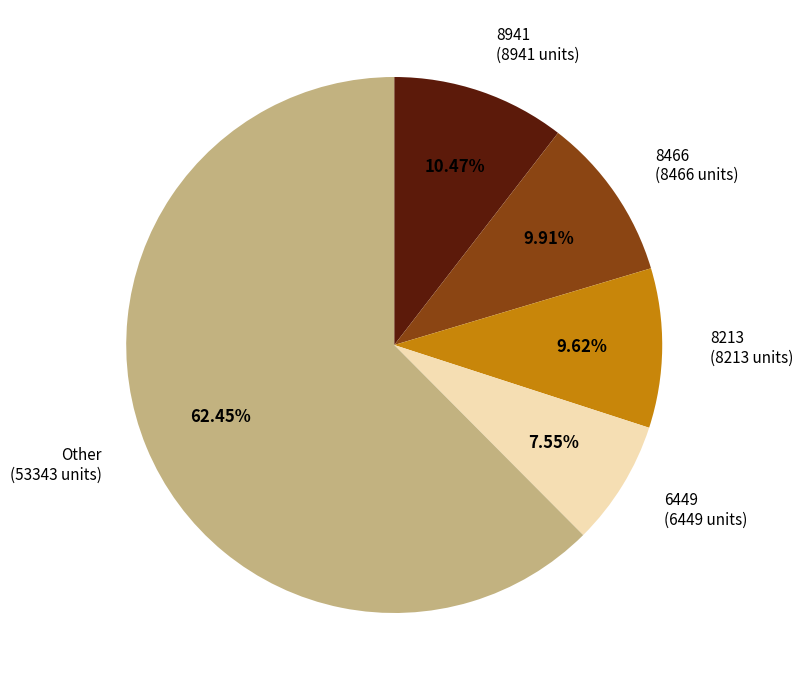

Does any single category account for the majority?

Yes